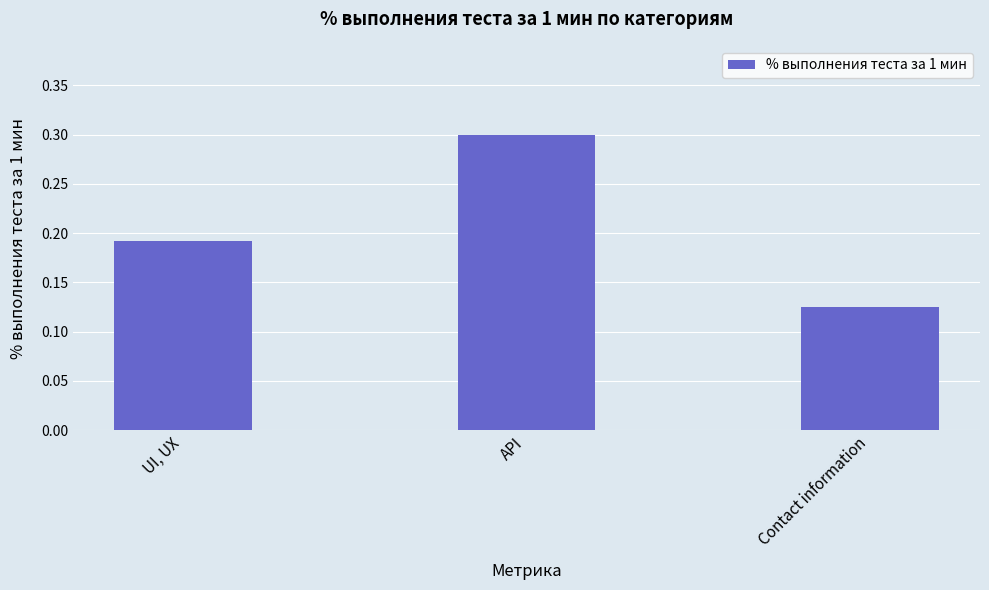

What is the approximate value at API?

0.3